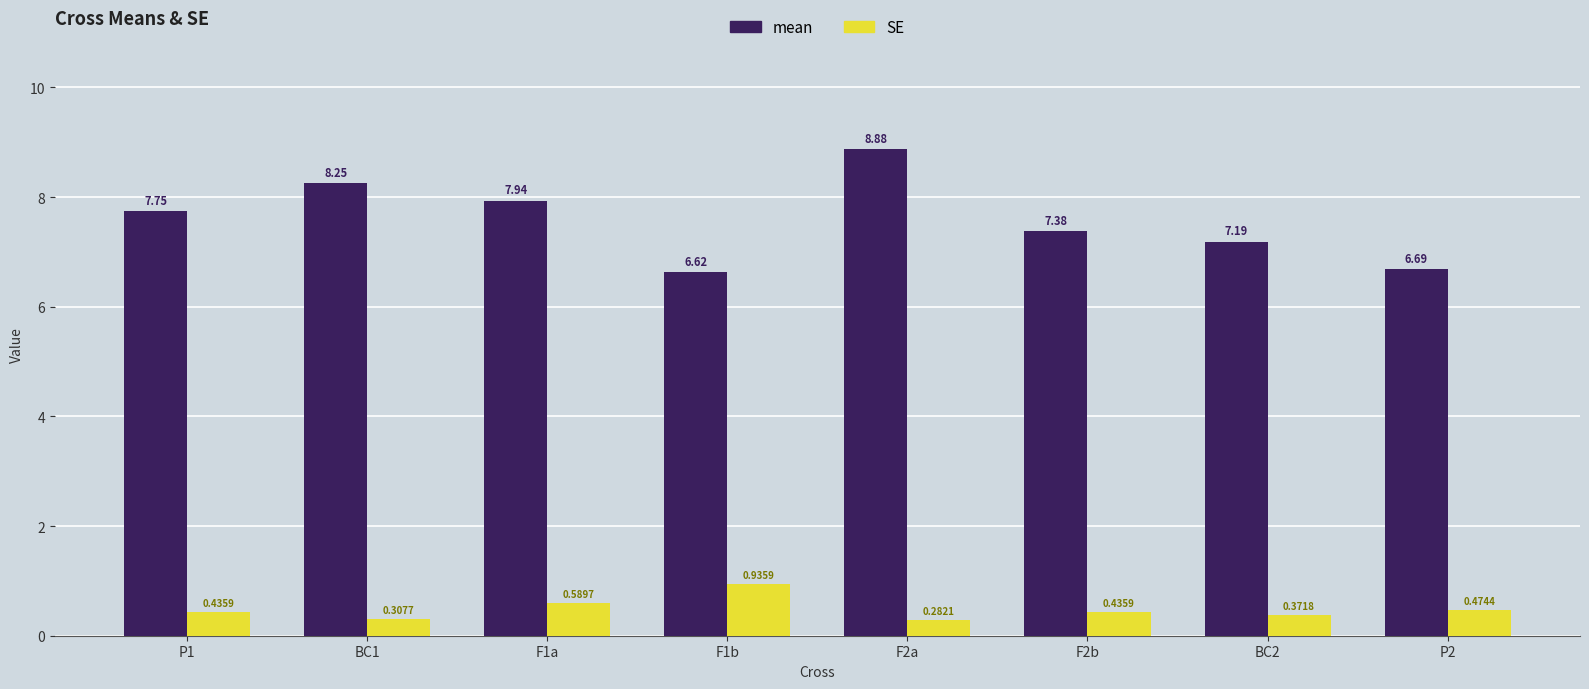

Does the chart contain stacked bars?

No